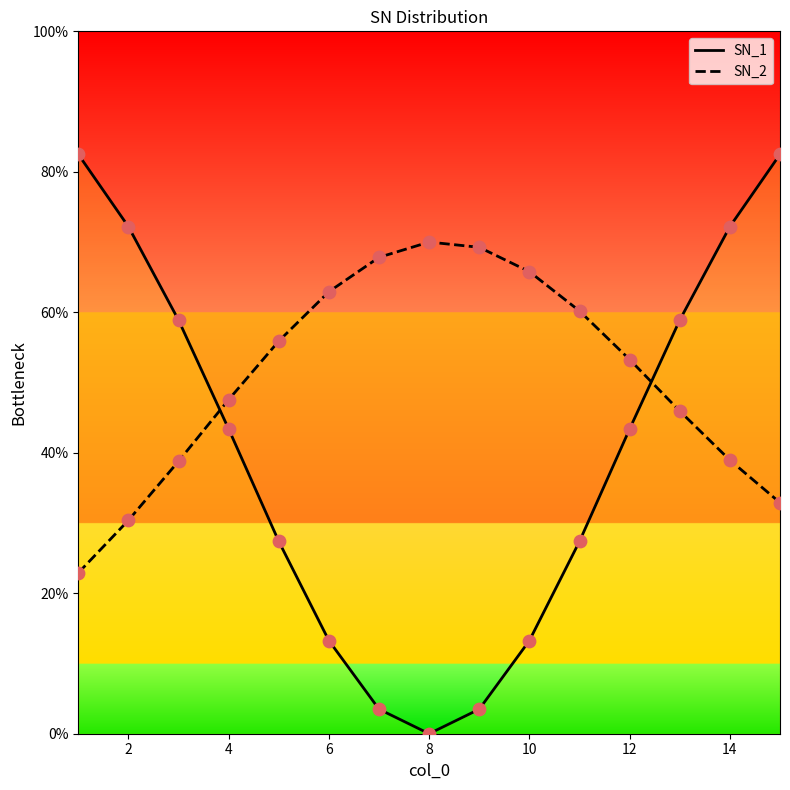

Which series has the largest total across all categories?

SN_2